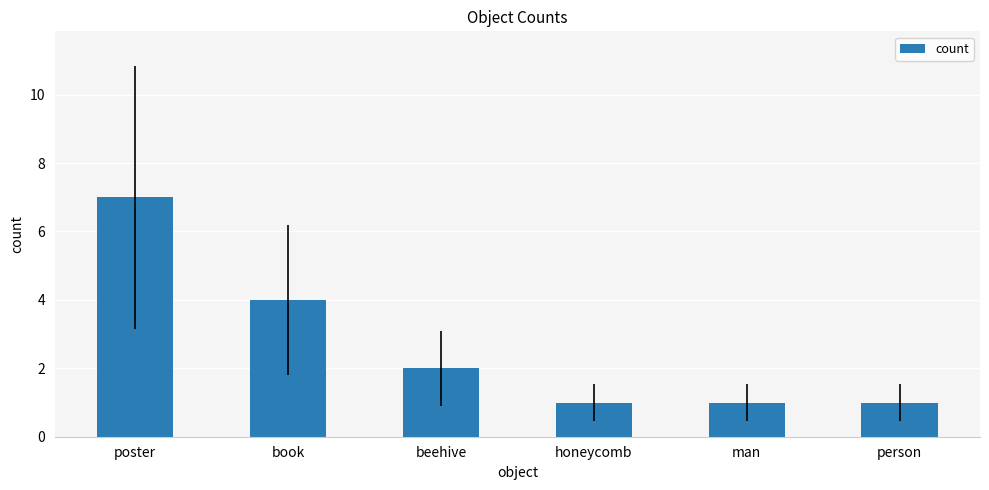

Which label corresponds to the largest value in the chart?

poster